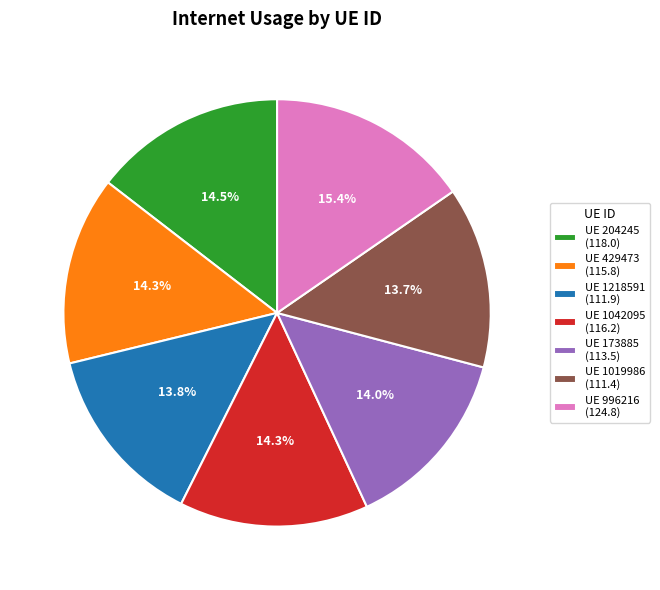

Is the sum of UE 1218591 (111.9) and UE 1042095 (116.2) greater than half?

No